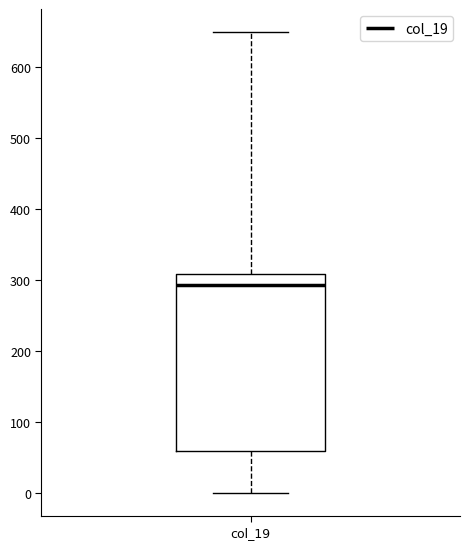

Transcribe this box plot: give where the median line is, the range the box spans, and where the two whiskers end, as read against the y-axis. The values are not printed on the chart, so give them approximately, as read against the axis.

median 290, box 60 to 310, whiskers 0 to 650